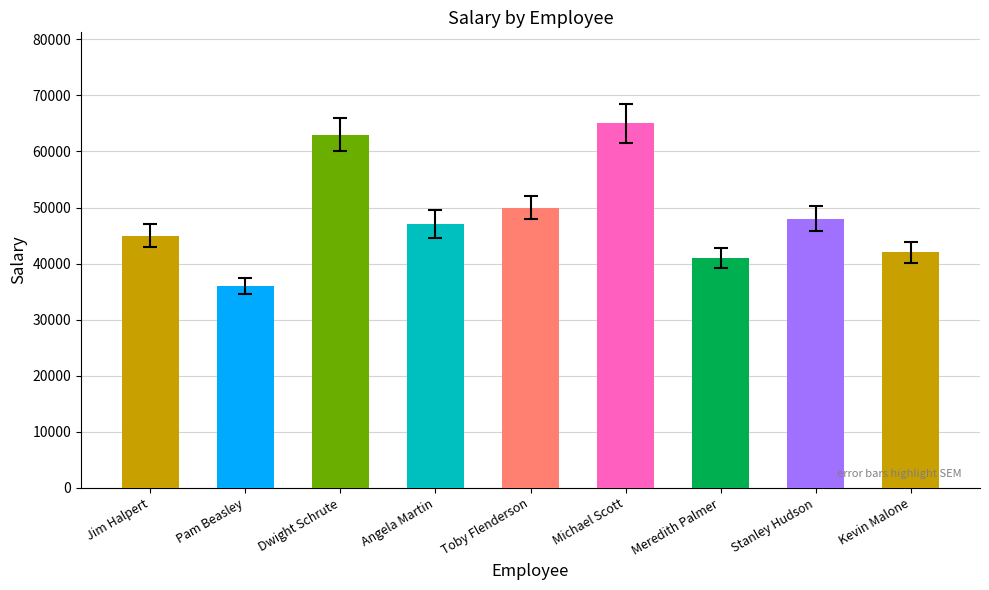

Reading left to right, what are all the values shown in this chart?

45000	36000	63000	47000	50000	65000	41000	48000	42000